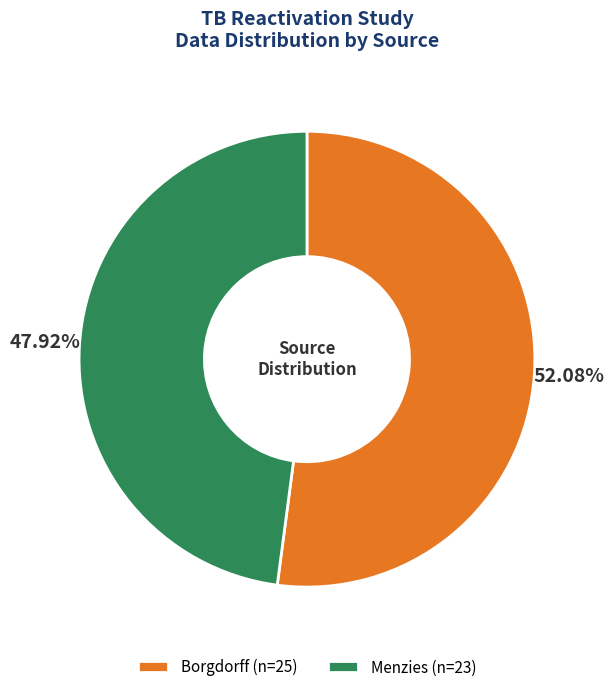

To the nearest percent, what percentage of the pie is Menzies?

48%